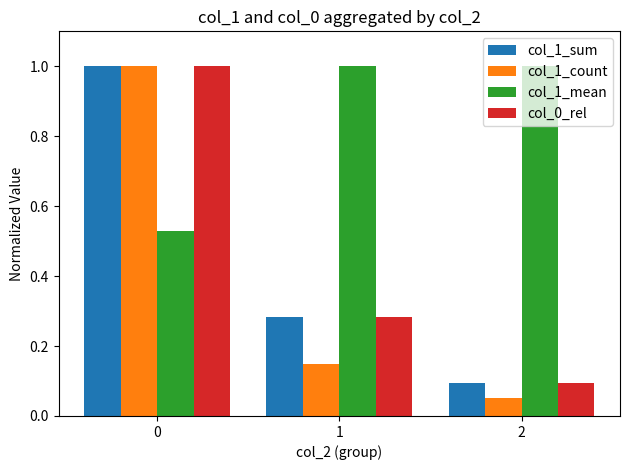

The col_1_sum series shows 0.1 at 1. True or false?

False